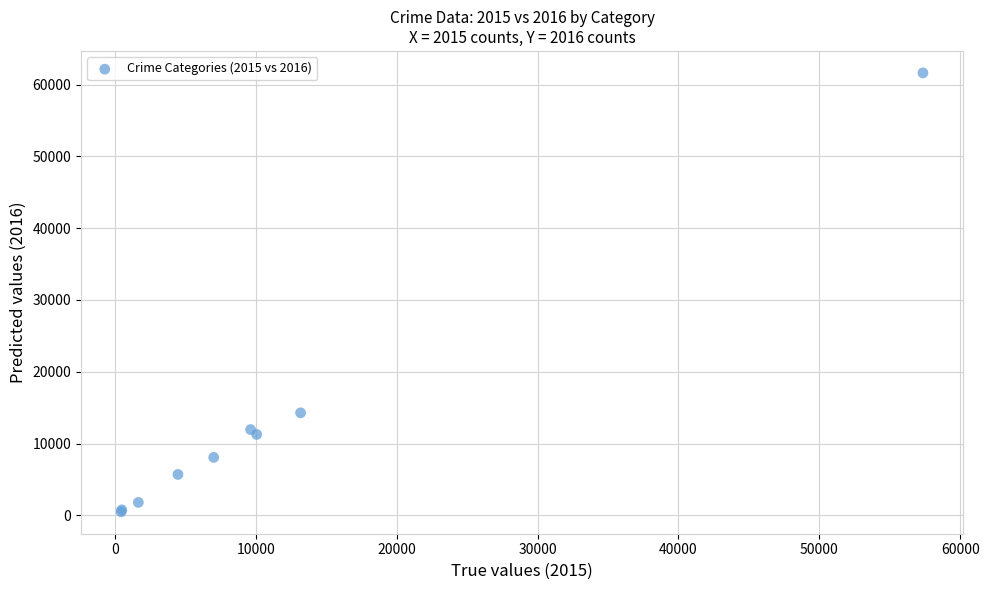

What Y value in the scatter plot is closest to 31066?

14289